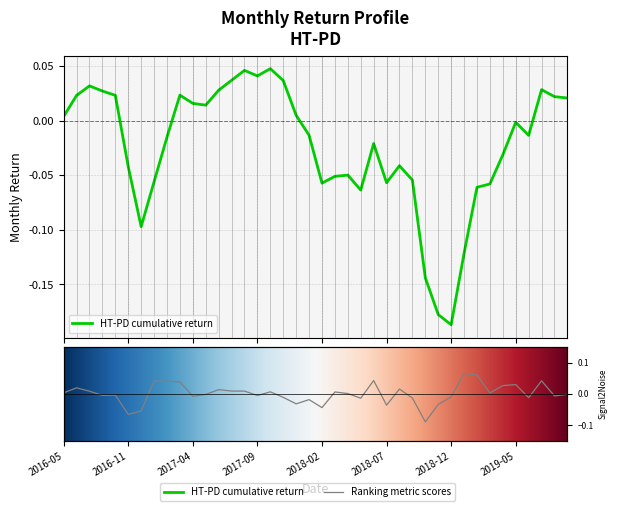

What position from the right is 2017-01?

33